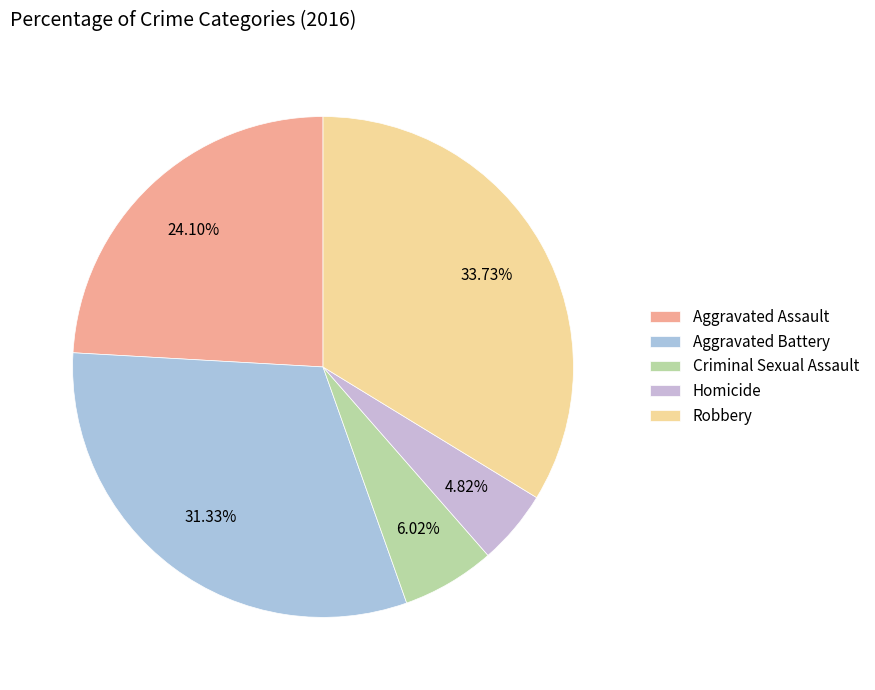

True or false: Aggravated Battery accounts for 31% of the total.

True